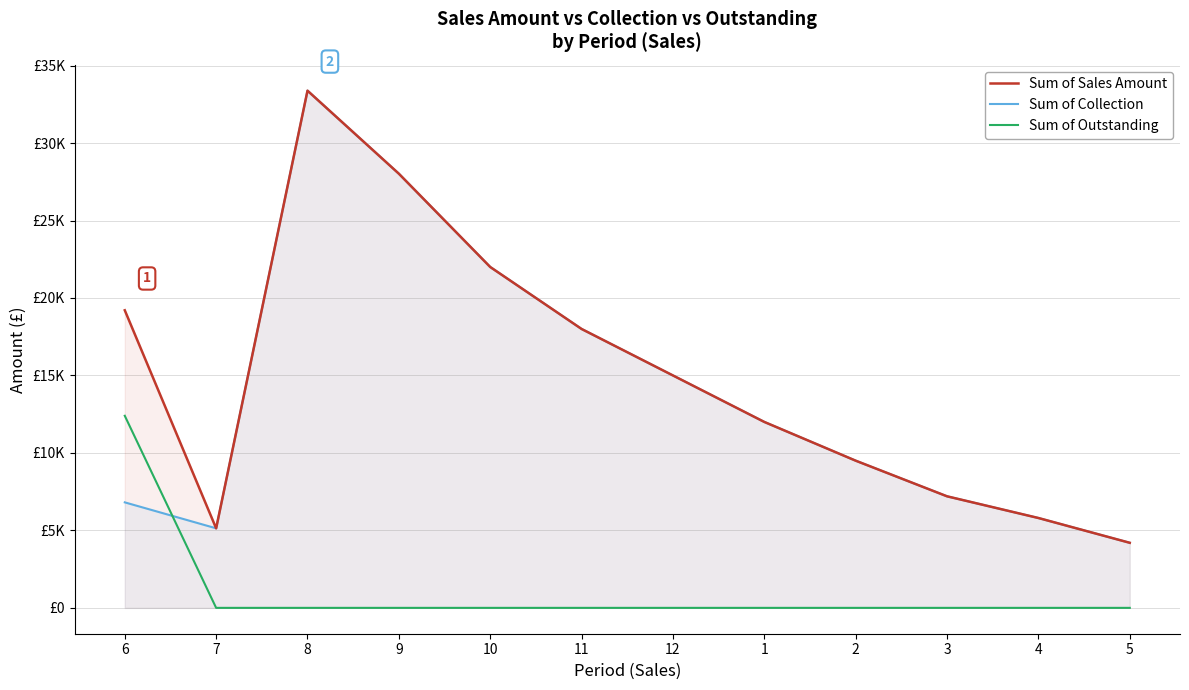

What is the label of the 8th point from the left?

1